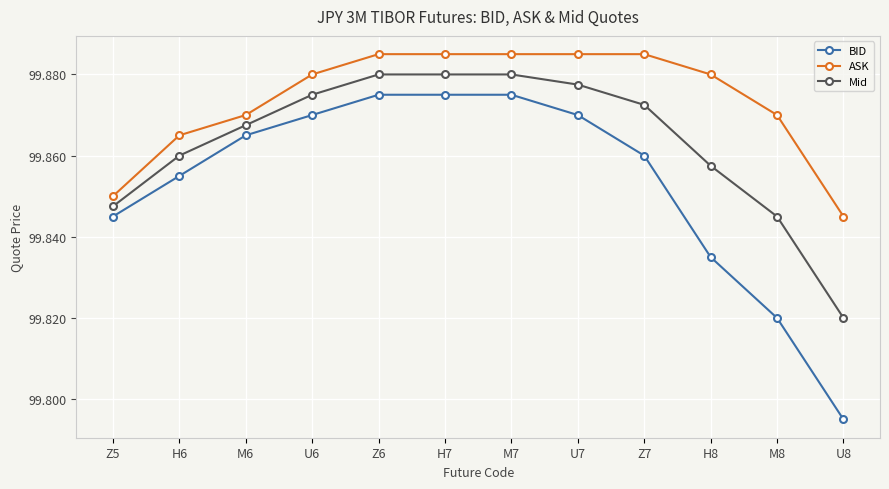

What are all the series names shown in the legend?

BID, ASK, Mid